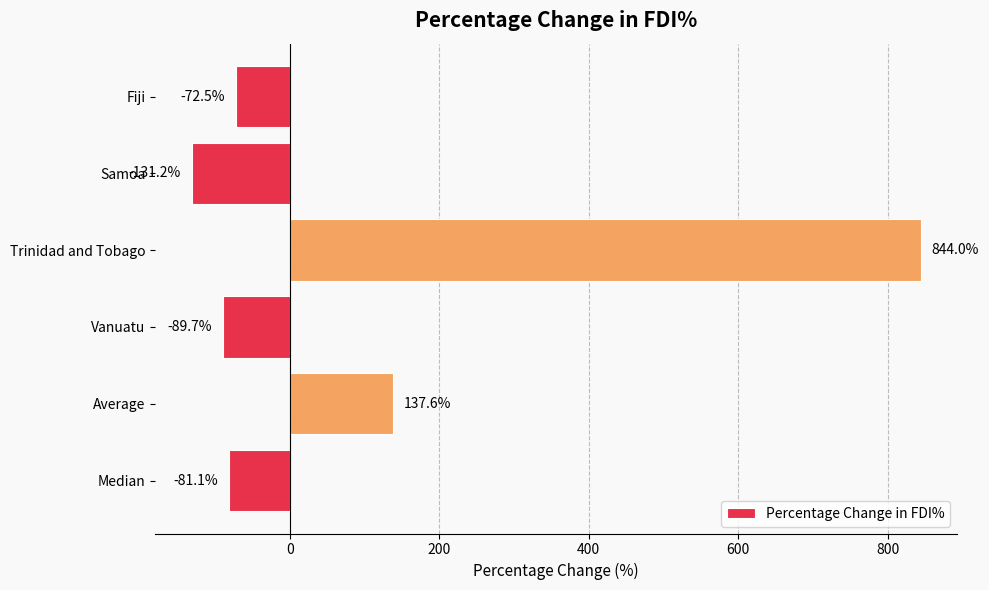

How many values are below zero?

4